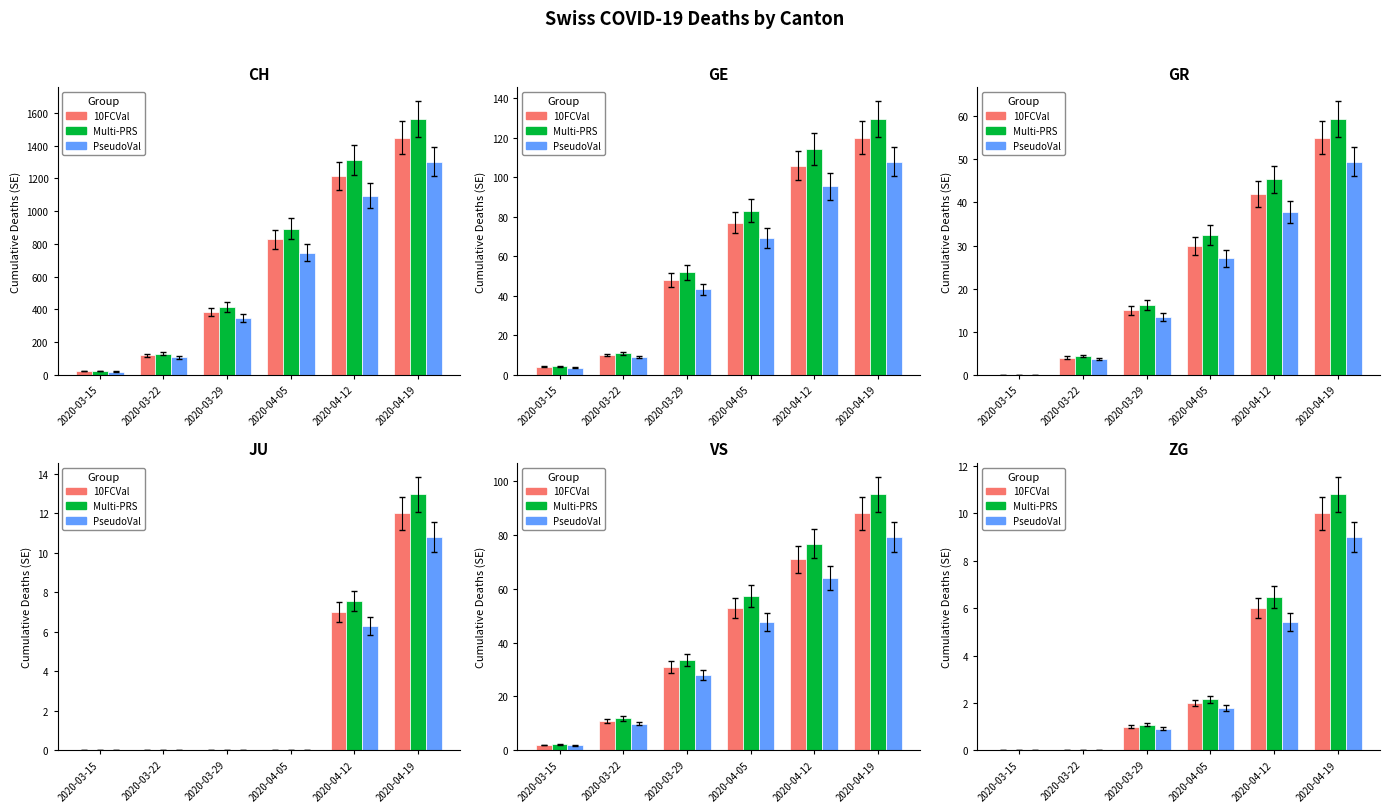

What position from the left is 2020-03-22?

2